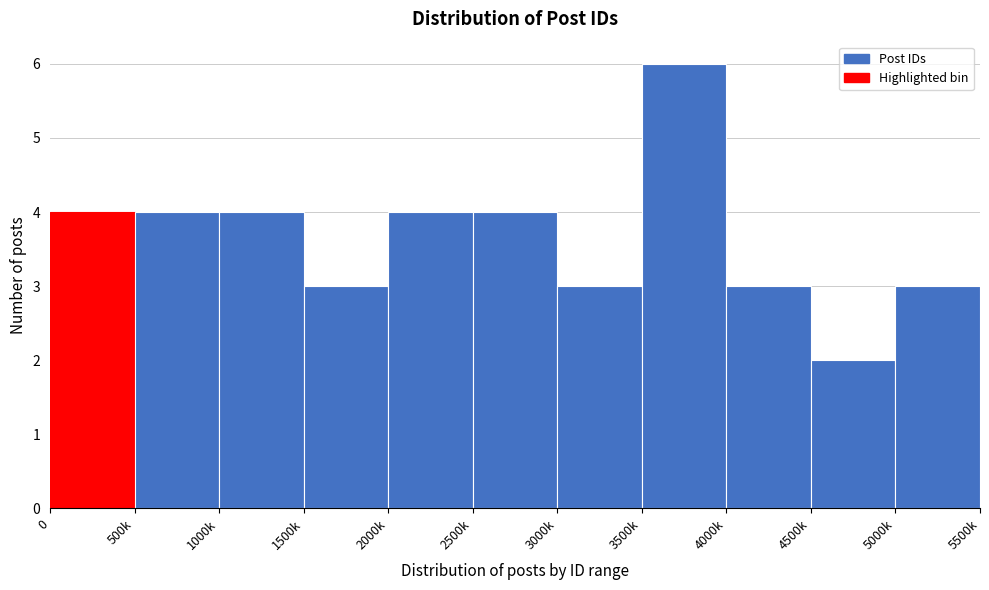

Reading left to right, extract all data points from this chart.

4	4	4	3	4	4	3	6	3	2	3